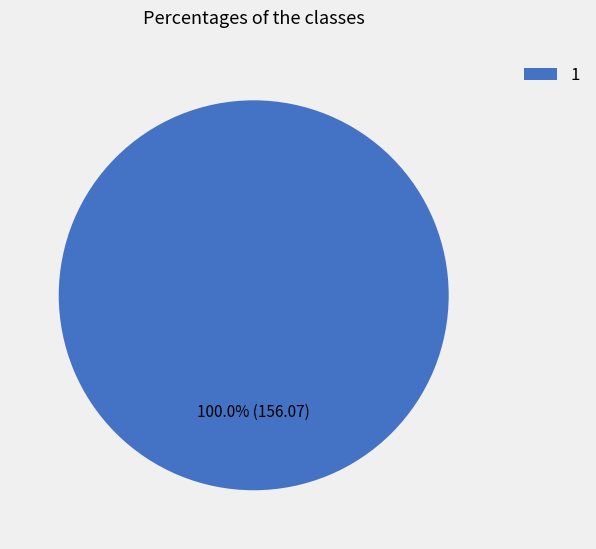

How many segments does this pie chart have?

1